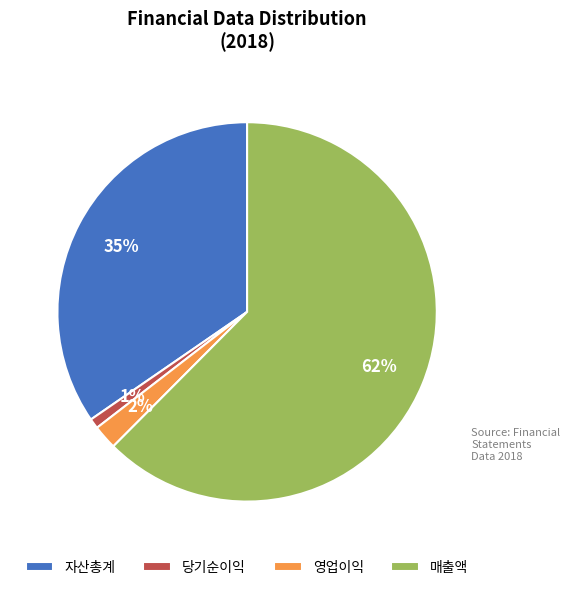

Is the sum of 자산총계 and 영업이익 greater than half?

No